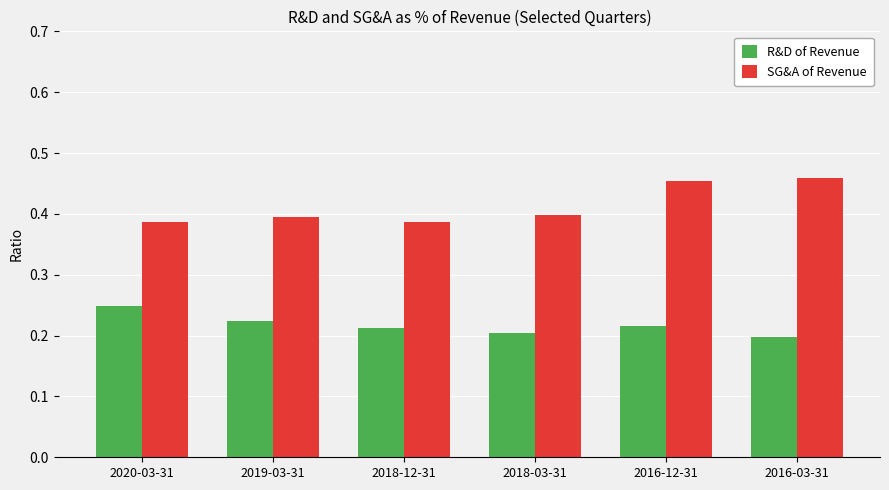

How many R&D of Revenue values are between 0 and 1?

6